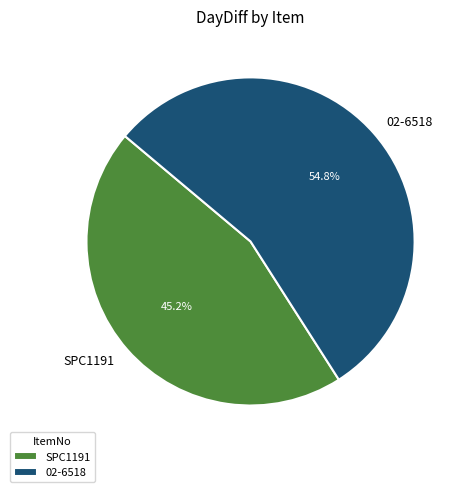

Does any single category account for the majority?

Yes